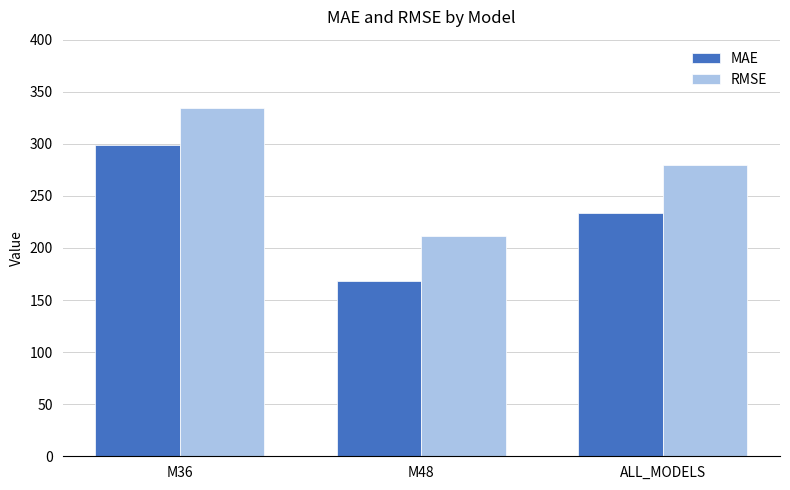

What position from the right is M36?

3